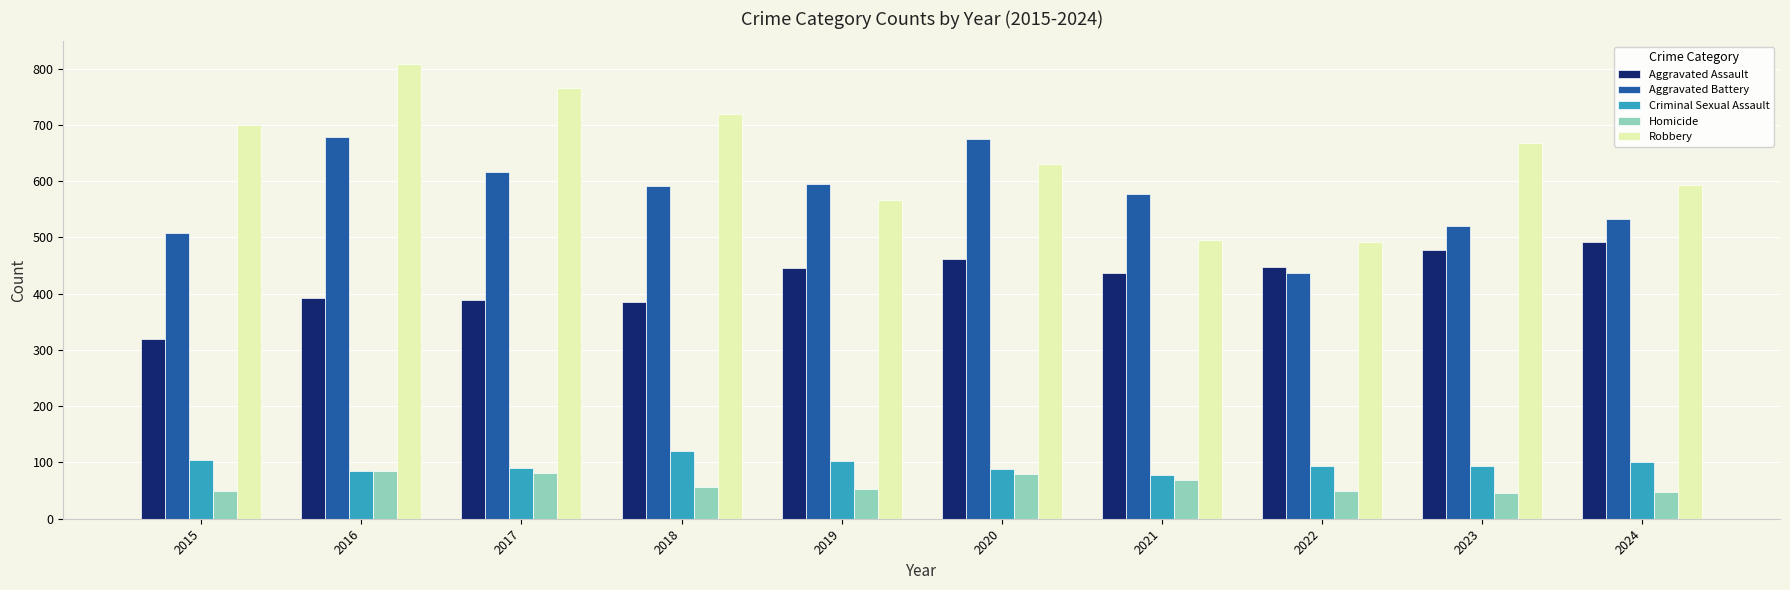

How many values in the Homicide series are below 56?

5